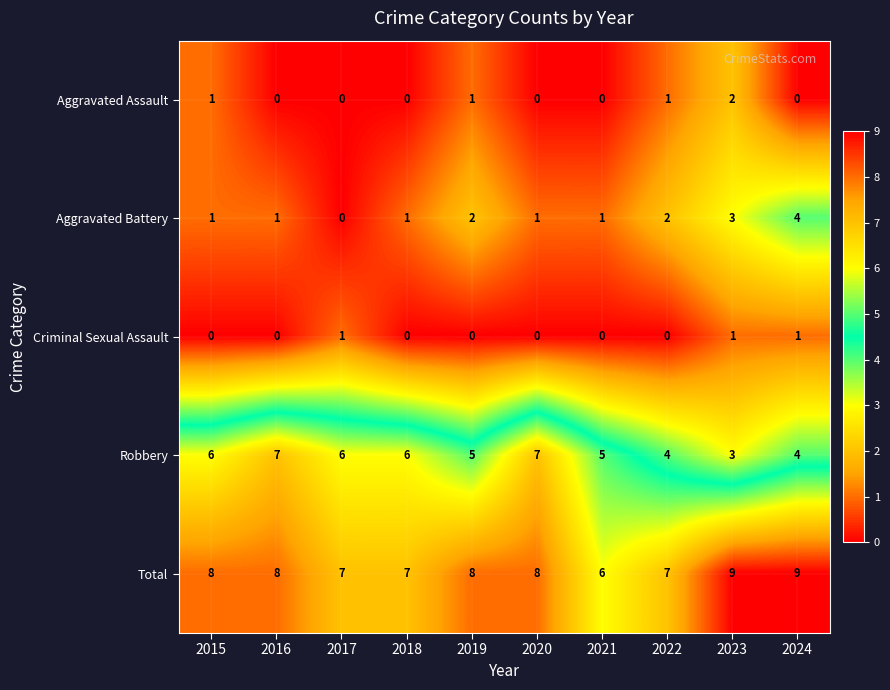

Is the value of Criminal Sexual Assault at 2017 greater than the value of Total at 2022?

No